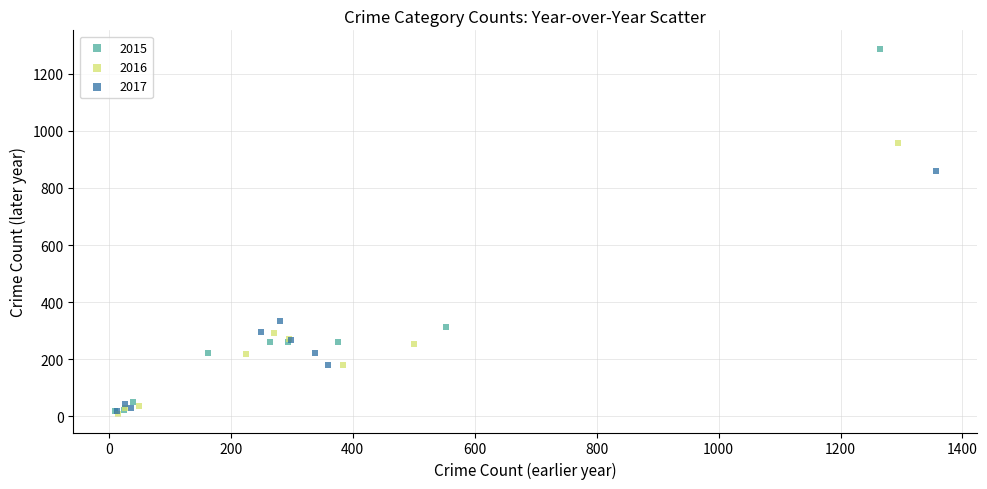

Which series reaches the maximum Y coordinate?

2015